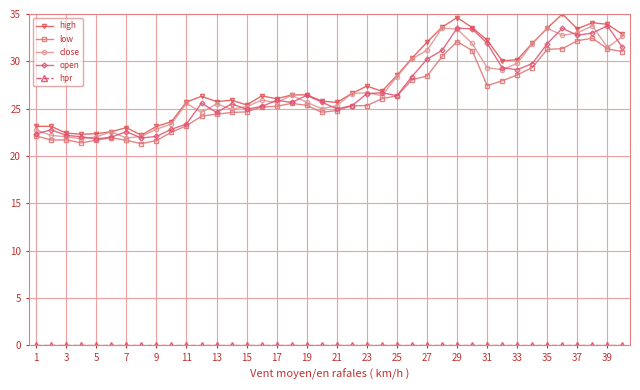

Which series has the widest spread of values?

high